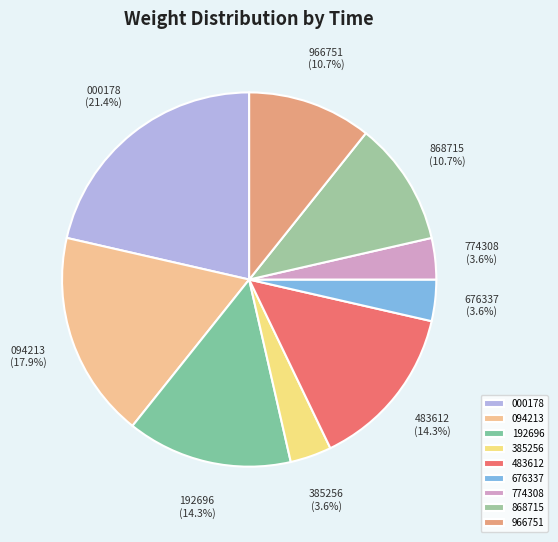

Which category has the biggest portion of the pie?

000178